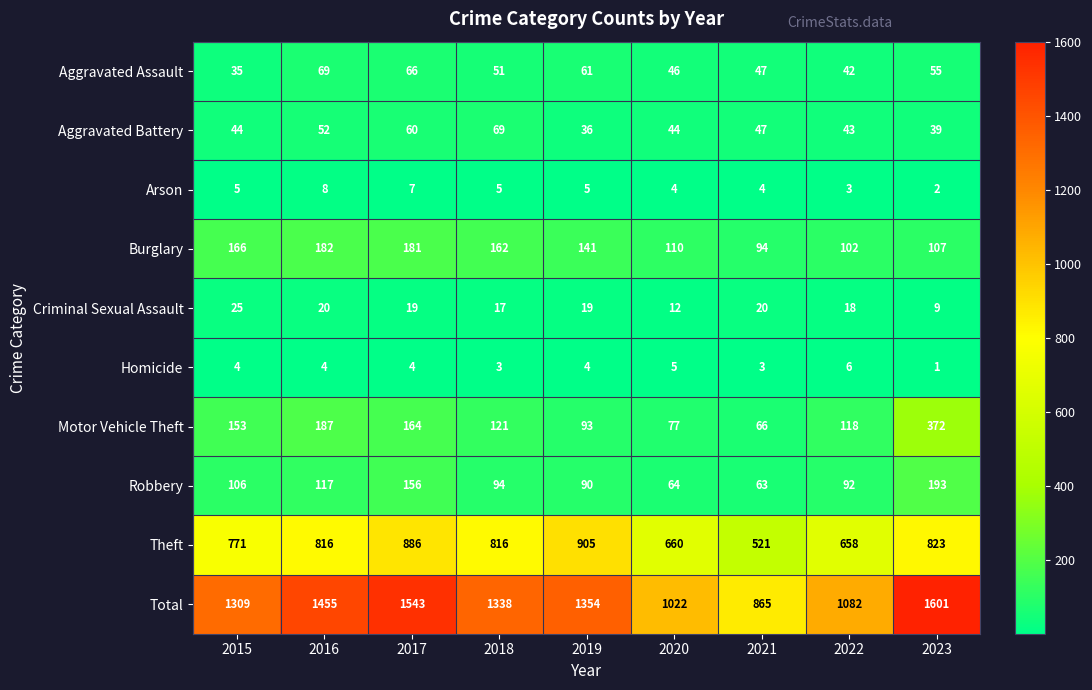

What is the average value of the Aggravated Battery series?

48